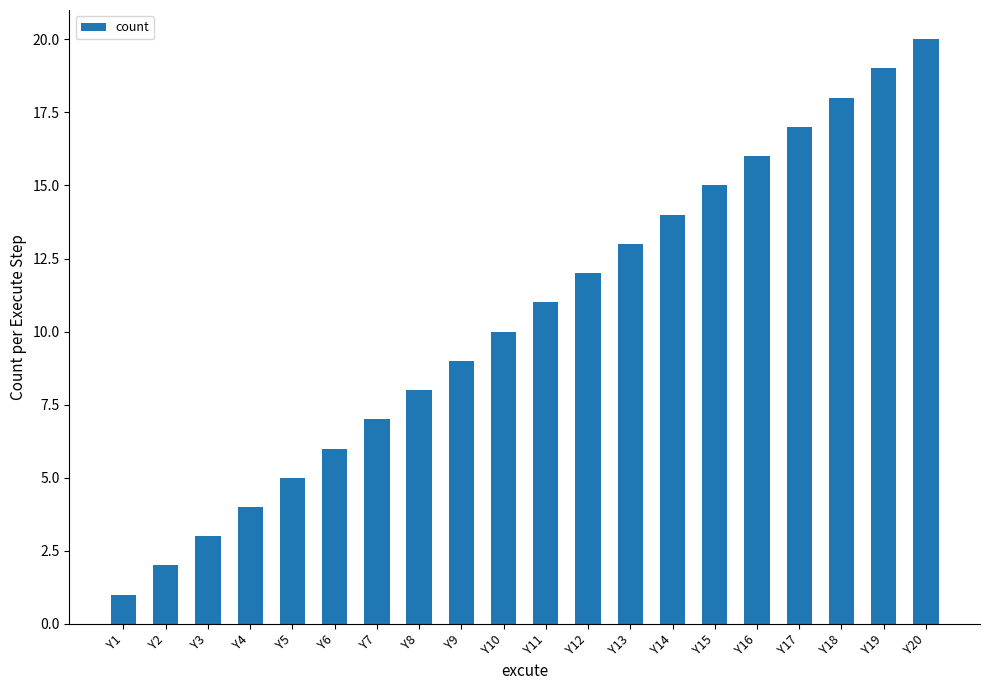

What is the minimum value shown in the chart?

1